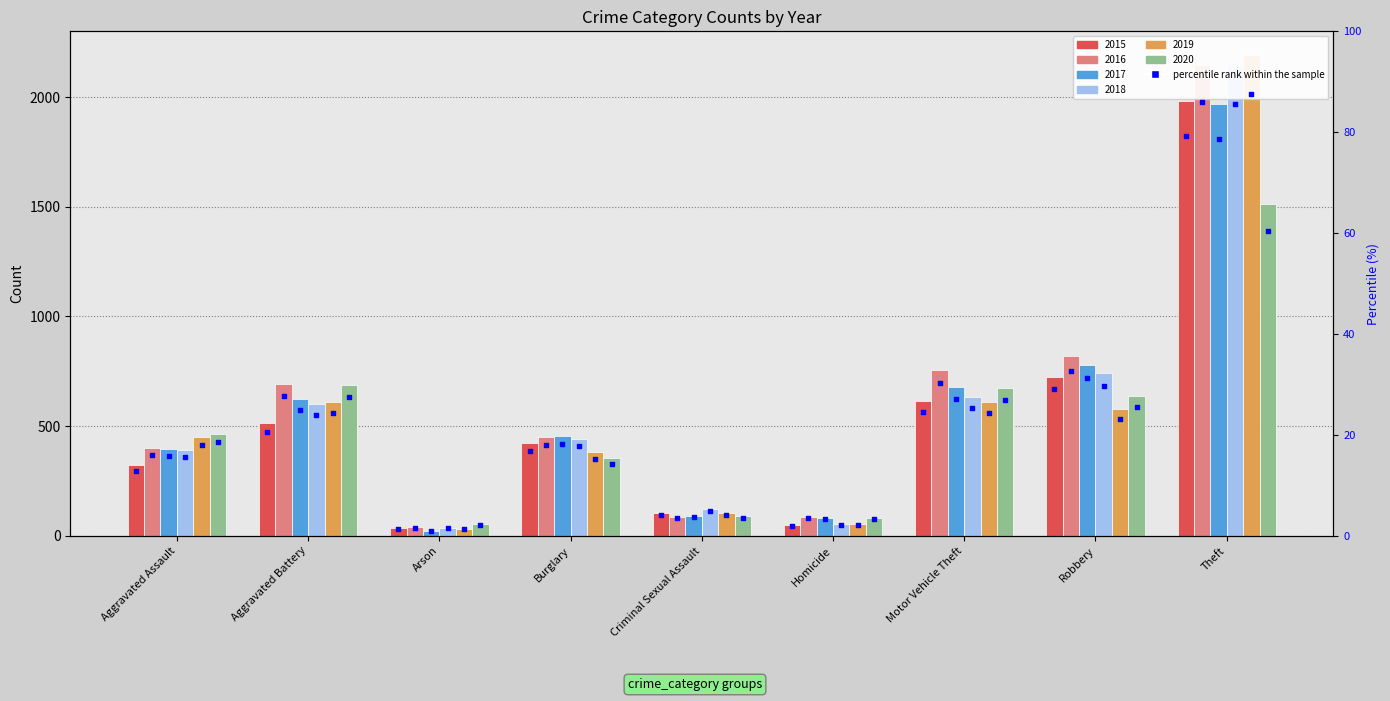

Approximately how many times larger is the value at Arson compared to Aggravated Assault?

0.1